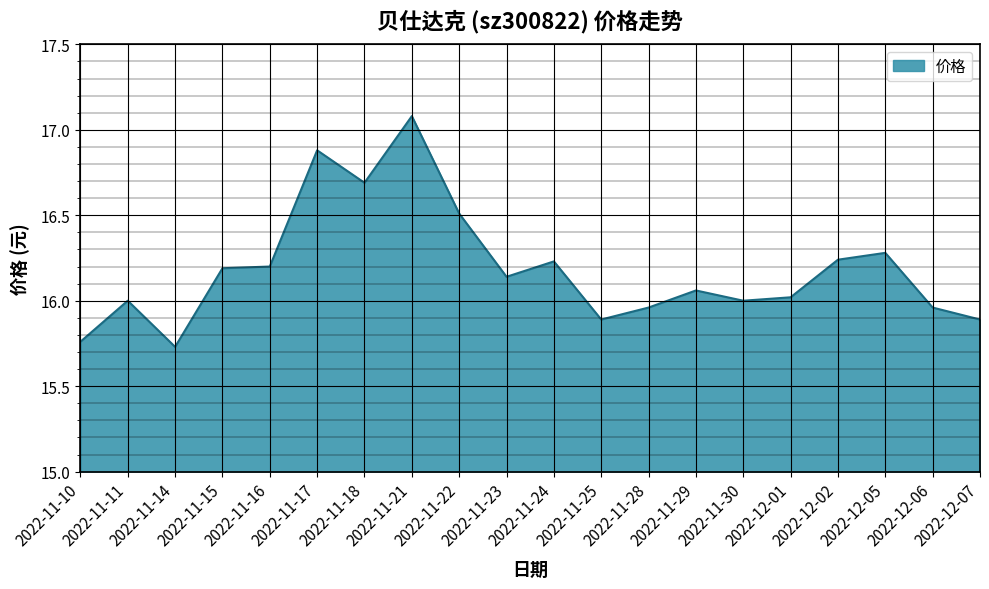

Which category has the highest value across all series?

2022-11-21